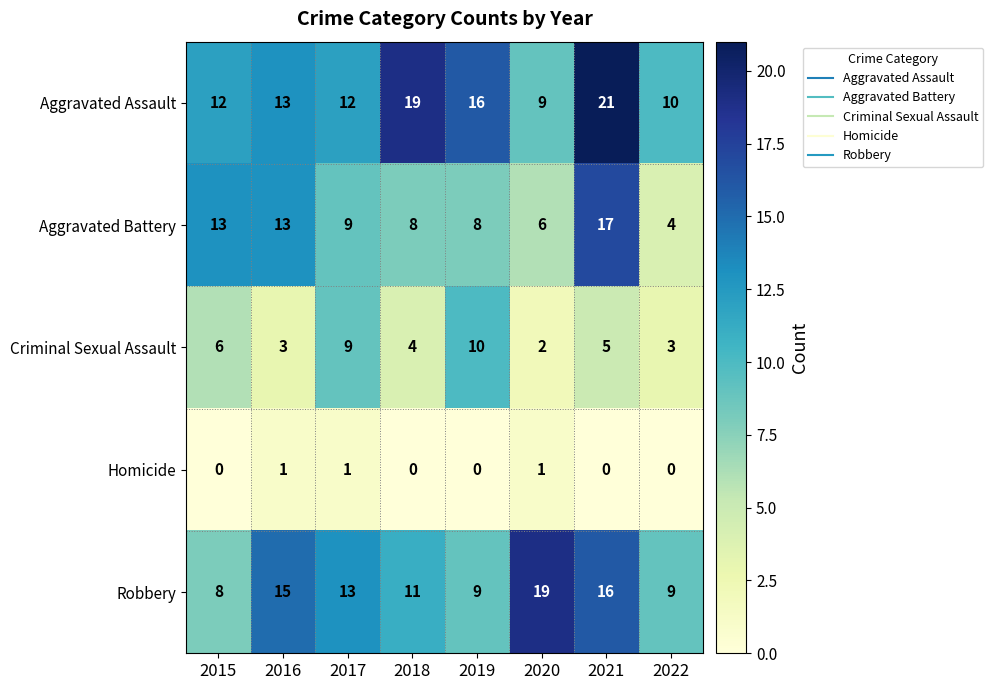

At how many categories does at least one series exceed 8?

8